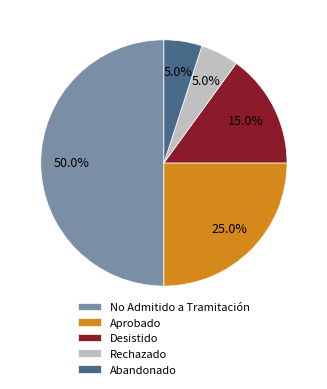

Approximately how many times larger is the value at Abandonado compared to Rechazado?

1.0